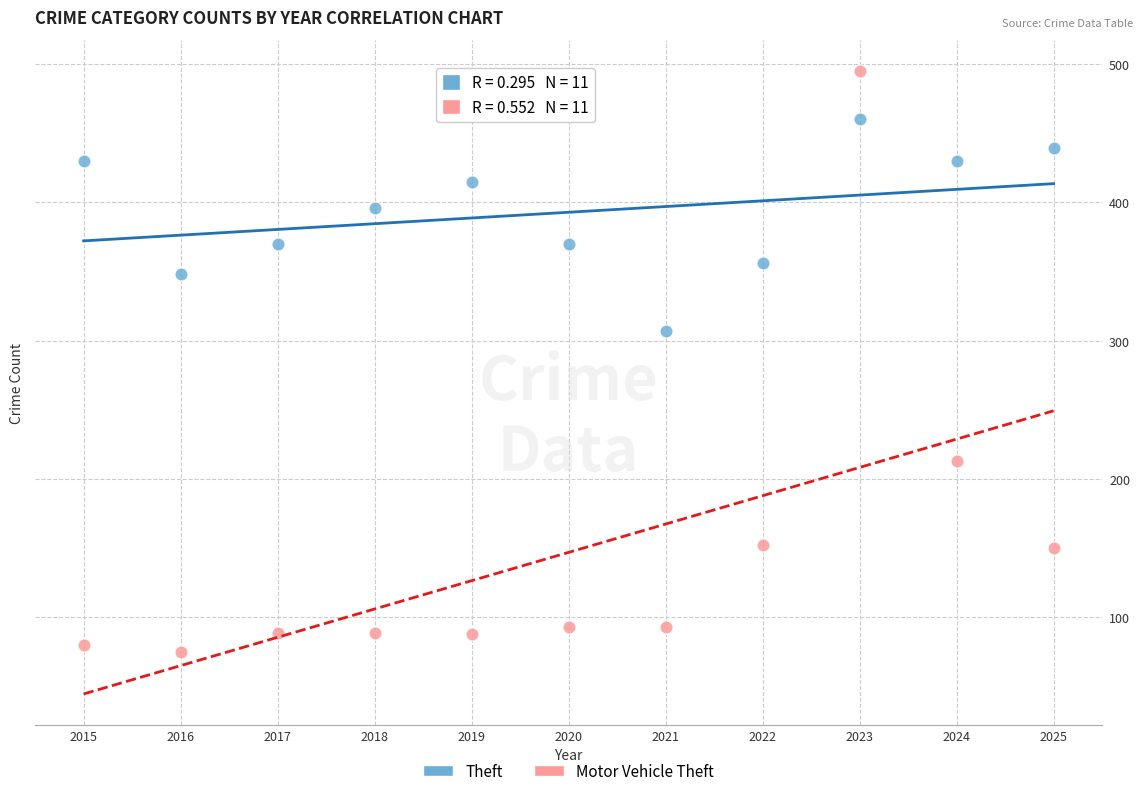

Which series has the largest Y range (max minus min)?

Motor Vehicle Theft